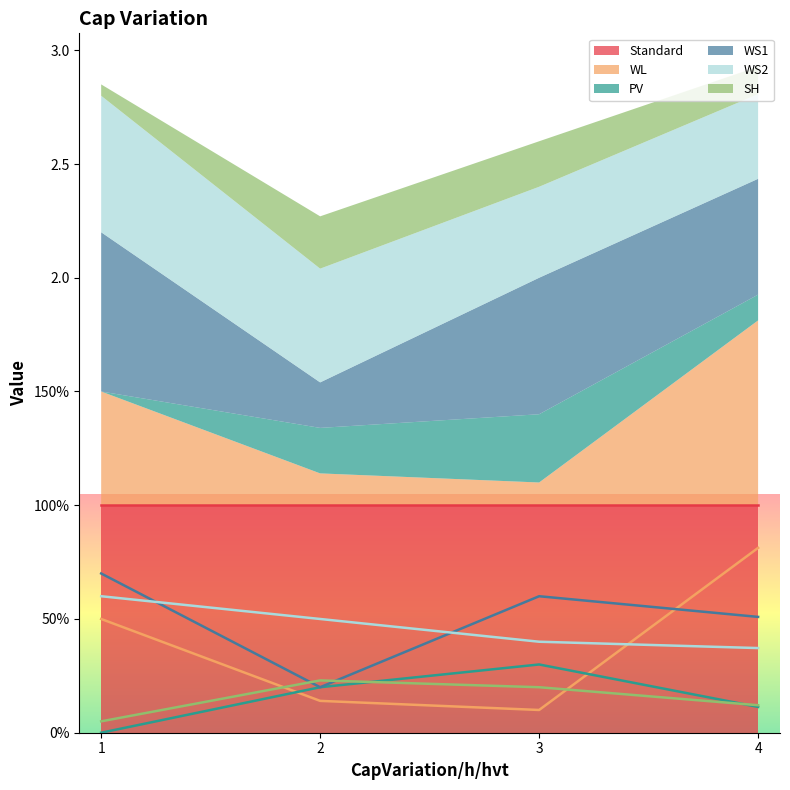

Where is the first local minimum for WL?

3